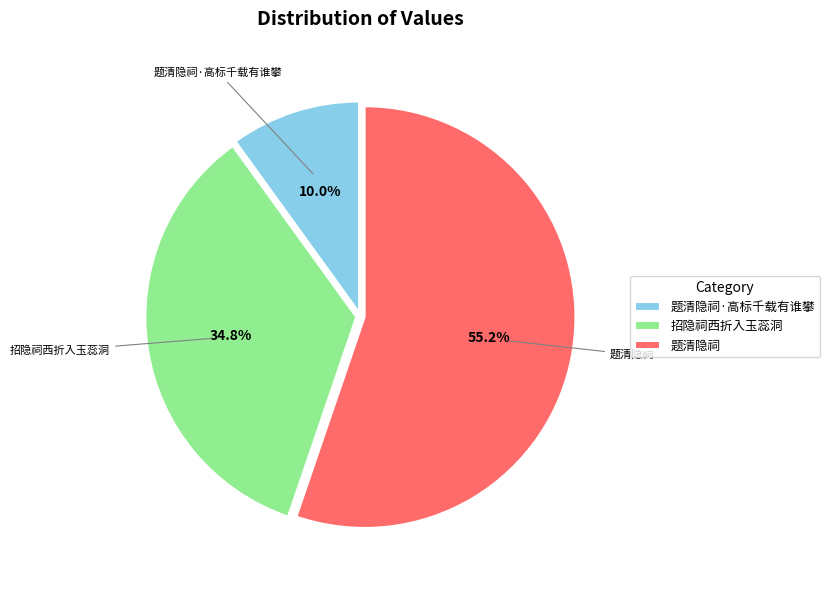

Between 题清隐祠 and 题清隐祠·高标千载有谁攀, which is larger?

题清隐祠